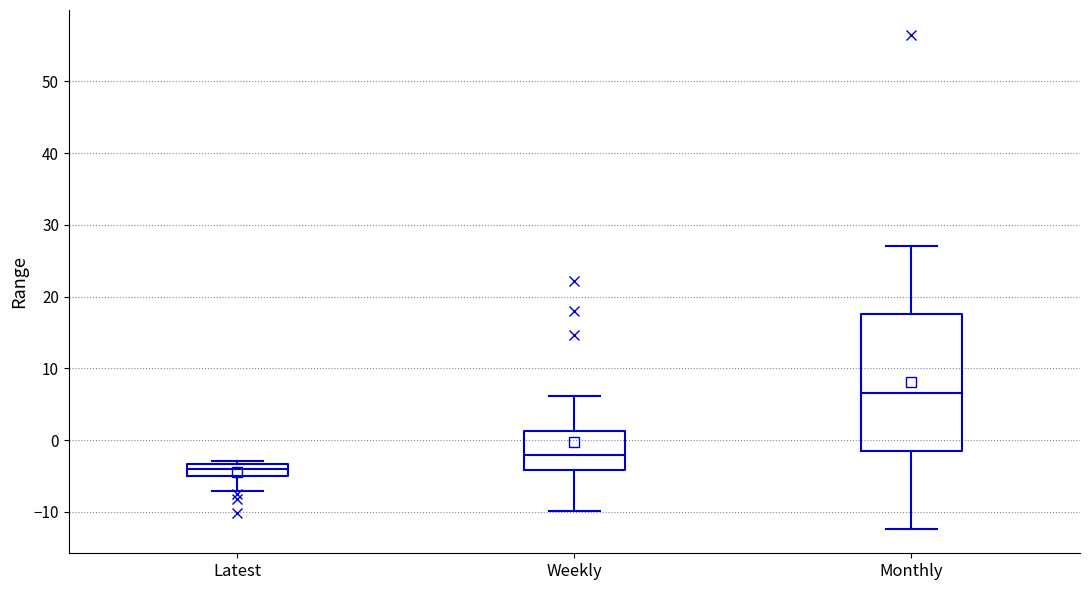

Comparing the boxes themselves (not the whiskers), which one is the tallest?

Monthly